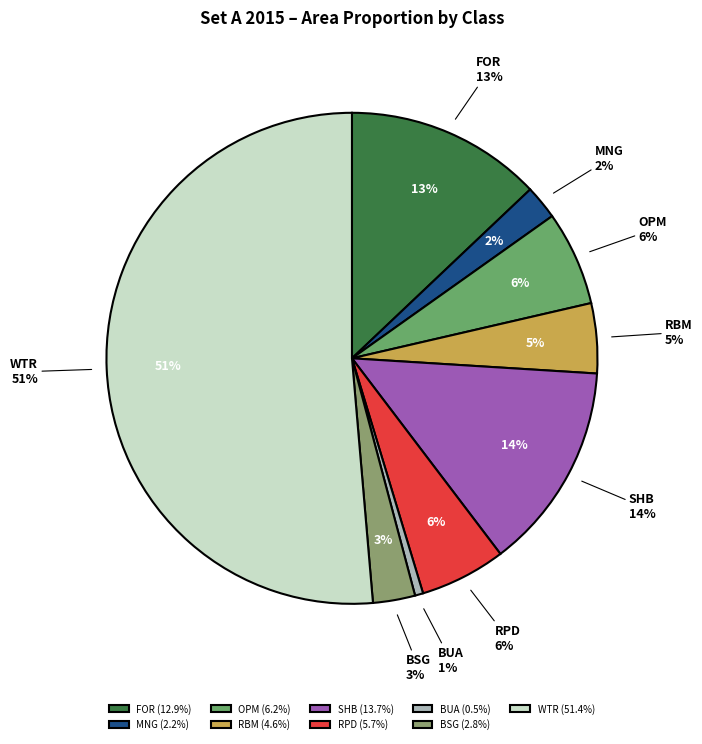

Rank the categories by value from lowest to highest.

BUA, MNG, BSG, RBM, RPD, OPM, FOR, SHB, WTR